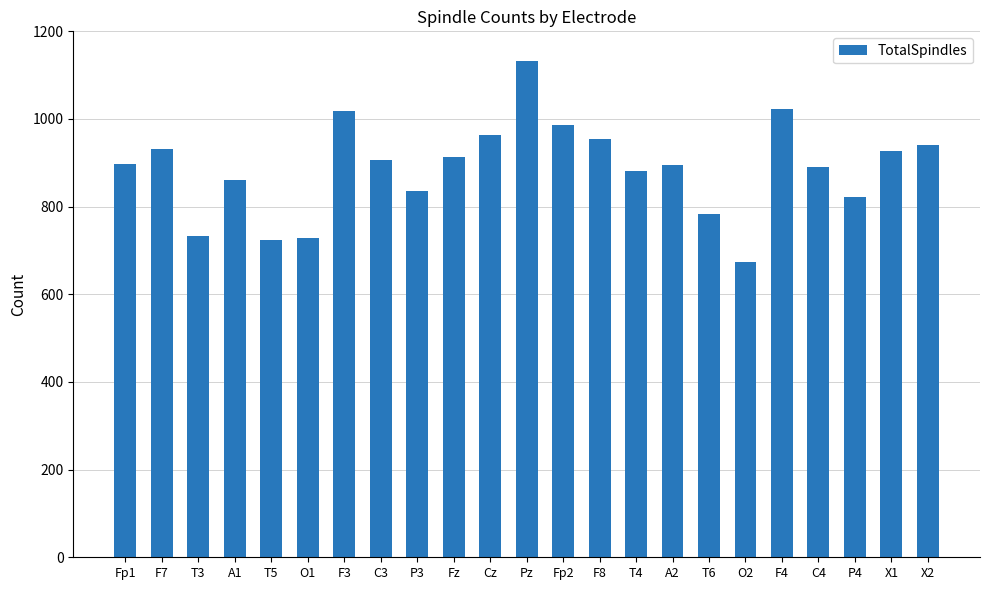

What is the difference between the values at Fp1 and Pz?

234